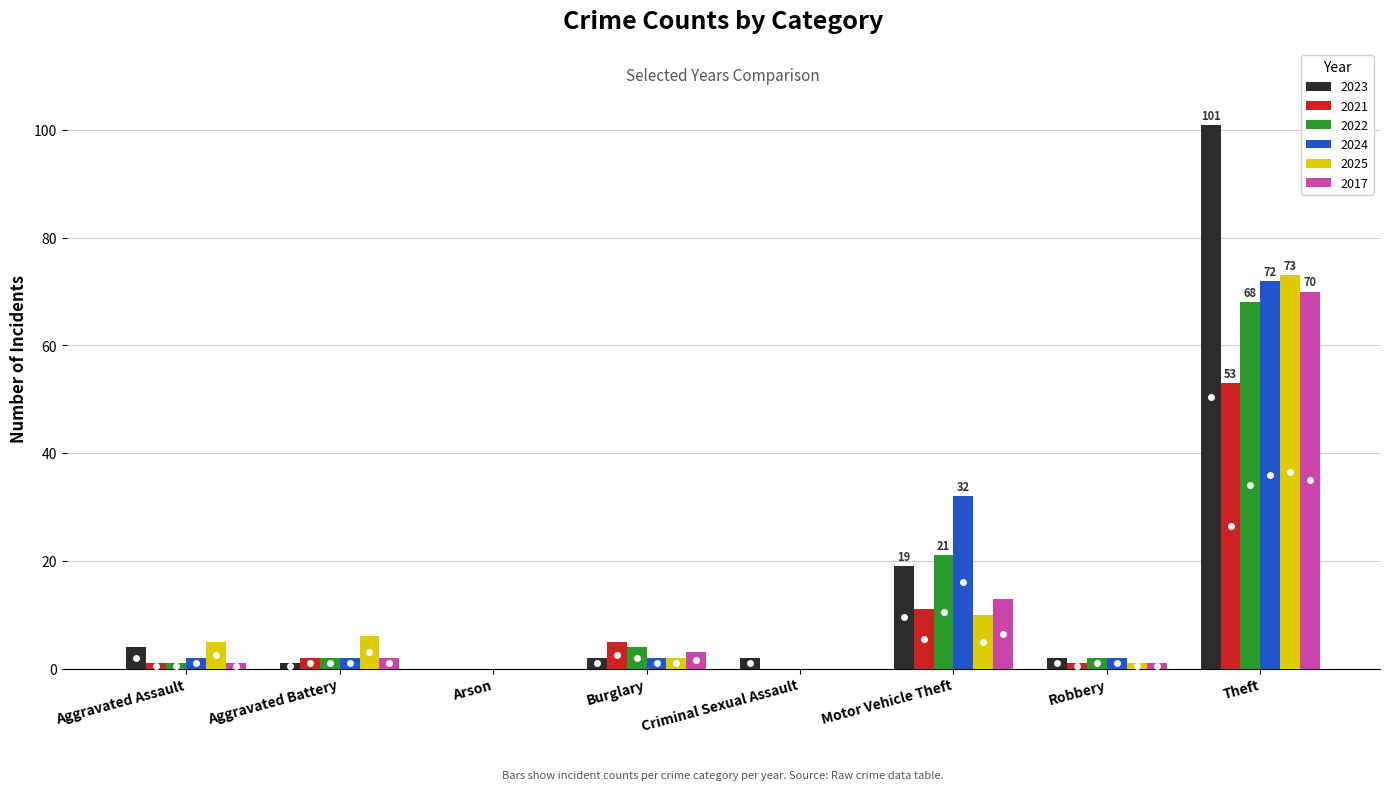

Which series has the largest total across all categories?

2023